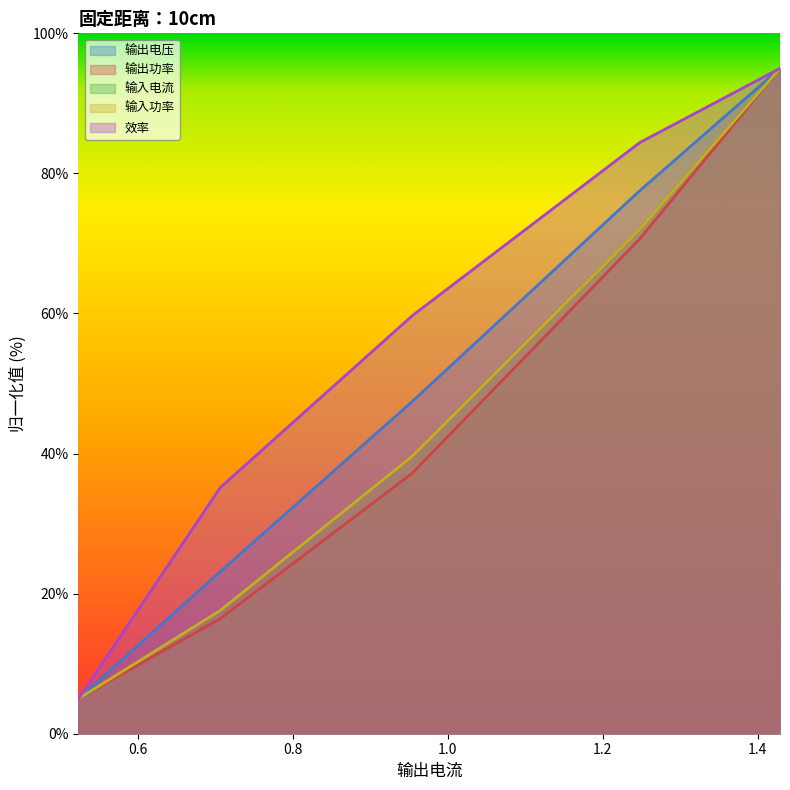

How many distinct data groups are displayed?

5